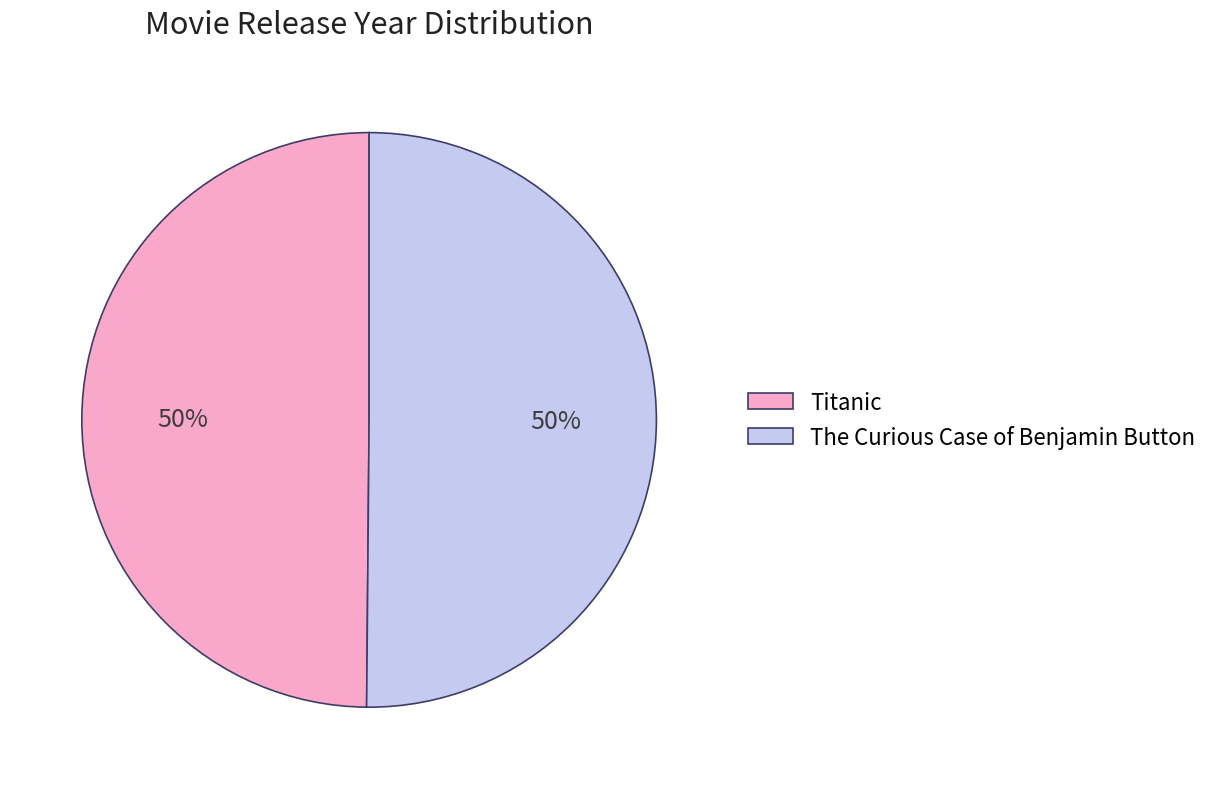

Count the number of slices in the pie.

2